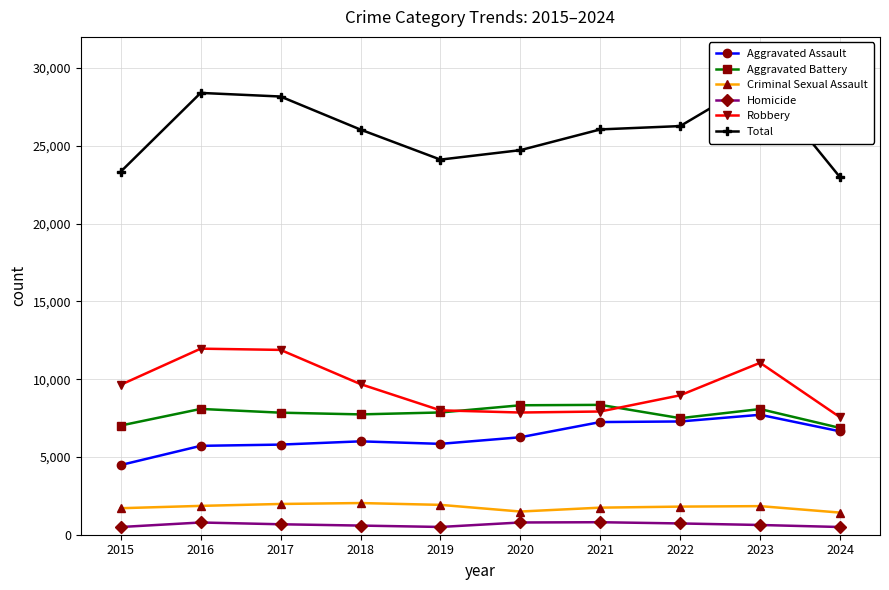

What is the difference between the Homicide values at 2020 and 2017?

115